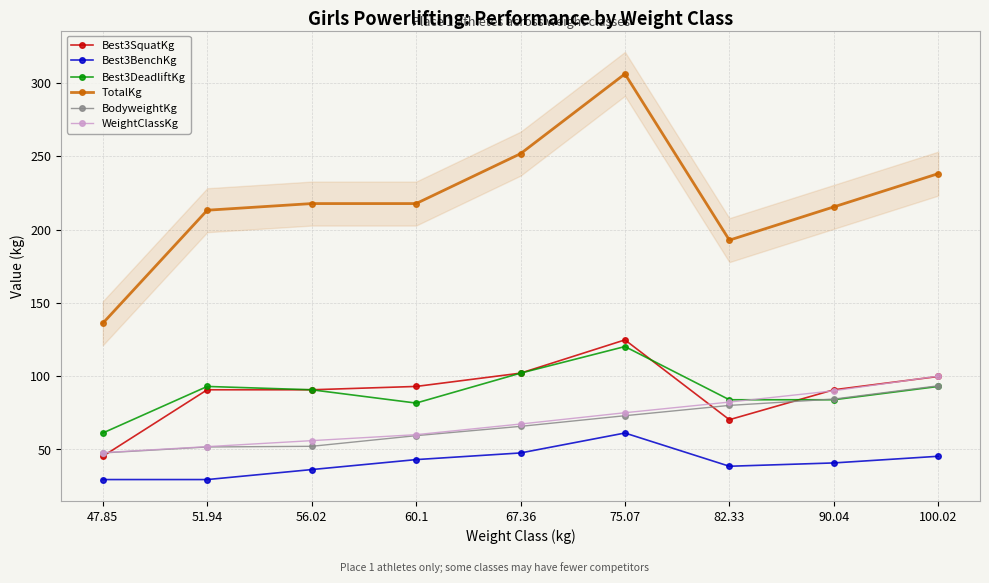

What is the difference between the highest and lowest values at 60.1?

174.6